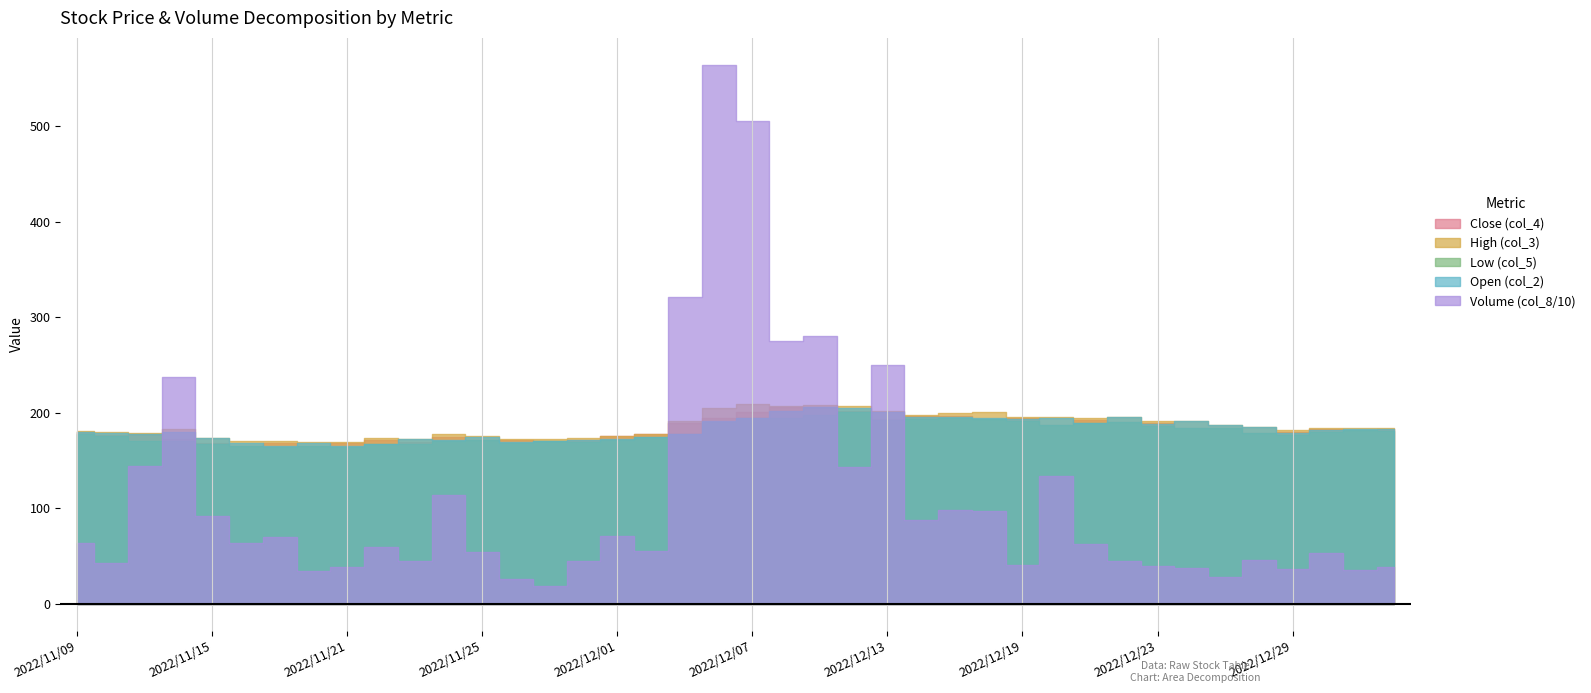

Reading left to right, transcribe all the data shown in this chart.

Close (col_4): 2022/11/09=179.5	2022/11/10=176.5	2022/11/11=177.5	2022/11/14=172.0	2022/11/15=168.0	2022/11/16=165.5	2022/11/17=168.5	2022/11/18=165.5	2022/11/21=168.0	2022/11/22=171.5	2022/11/23=169.0	2022/11/24=174.5	2022/11/25=171.0	2022/11/28=171.5	2022/11/29=170.0	2022/11/30=171.5	2022/12/01=176.0	2022/12/02=177.5	2022/12/05=189.5	2022/12/06=195.0	2022/12/07=201.0	2022/12/08=205.5	2022/12/09=206.5	2022/12/12=202.0	2022/12/13=193.0	2022/12/14=196.5	2022/12/15=197.0	2022/12/16=193.5	2022/12/19=194.5	2022/12/20=187.5	2022/12/21=192.5	2022/12/22=190.5	2022/12/23=189.0	2022/12/26=184.5	2022/12/27=184.5	2022/12/28=179.0	2022/12/29=180.0	2022/12/30=183.0	2023/01/03=182.0	2023/01/04=183.5
High (col_3): 2022/11/09=181.0	2022/11/10=179.5	2022/11/11=179.0	2022/11/14=182.5	2022/11/15=173.5	2022/11/16=170.0	2022/11/17=170.5	2022/11/18=169.5	2022/11/21=169.5	2022/11/22=173.5	2022/11/23=172.5	2022/11/24=177.5	2022/11/25=176.0	2022/11/28=173.0	2022/11/29=172.0	2022/11/30=173.5	2022/12/01=176.0	2022/12/02=178.0	2022/12/05=191.0	2022/12/06=204.5	2022/12/07=209.5	2022/12/08=207.0	2022/12/09=208.5	2022/12/12=207.5	2022/12/13=202.0	2022/12/14=198.0	2022/12/15=199.5	2022/12/16=200.5	2022/12/19=195.5	2022/12/20=196.0	2022/12/21=195.0	2022/12/22=196.0	2022/12/23=191.5	2022/12/26=191.5	2022/12/27=187.0	2022/12/28=185.5	2022/12/29=182.0	2022/12/30=184.0	2023/01/03=184.0	2023/01/04=184.5
Low (col_5): 2022/11/09=178.0	2022/11/10=175.5	2022/11/11=170.0	2022/11/14=170.5	2022/11/15=167.0	2022/11/16=165.0	2022/11/17=164.5	2022/11/18=165.5	2022/11/21=164.5	2022/11/22=167.5	2022/11/23=167.5	2022/11/24=170.0	2022/11/25=171.0	2022/11/28=168.5	2022/11/29=170.0	2022/11/30=169.5	2022/12/01=171.5	2022/12/02=174.5	2022/12/05=177.5	2022/12/06=190.0	2022/12/07=194.0	2022/12/08=195.0	2022/12/09=198.0	2022/12/12=200.5	2022/12/13=192.5	2022/12/14=193.5	2022/12/15=194.0	2022/12/16=193.5	2022/12/19=191.5	2022/12/20=187.5	2022/12/21=189.0	2022/12/22=190.5	2022/12/23=186.5	2022/12/26=184.5	2022/12/27=184.0	2022/12/28=178.5	2022/12/29=177.0	2022/12/30=180.0	2023/01/03=181.5	2023/01/04=181.0
Open (col_2): 2022/11/09=180.0	2022/11/10=179.0	2022/11/11=178.0	2022/11/14=180.0	2022/11/15=173.5	2022/11/16=168.0	2022/11/17=165.0	2022/11/18=168.0	2022/11/21=165.0	2022/11/22=167.5	2022/11/23=172.5	2022/11/24=171.0	2022/11/25=174.5	2022/11/28=169.0	2022/11/29=170.5	2022/11/30=171.0	2022/12/01=173.0	2022/12/02=175.0	2022/12/05=178.0	2022/12/06=191.0	2022/12/07=195.0	2022/12/08=202.0	2022/12/09=206.0	2022/12/12=205.0	2022/12/13=200.5	2022/12/14=195.5	2022/12/15=195.5	2022/12/16=194.5	2022/12/19=193.0	2022/12/20=195.0	2022/12/21=189.5	2022/12/22=196.0	2022/12/23=188.5	2022/12/26=191.5	2022/12/27=187.0	2022/12/28=185.5	2022/12/29=178.5	2022/12/30=181.5	2023/01/03=183.5	2023/01/04=183.0
Volume (col_8/10): 2022/11/09=63.6	2022/11/10=43.1	2022/11/11=144.0	2022/11/14=237.9	2022/11/15=92.1	2022/11/16=63.7	2022/11/17=69.9	2022/11/18=34.3	2022/11/21=39.0	2022/11/22=59.3	2022/11/23=45.0	2022/11/24=113.4	2022/11/25=54.0	2022/11/28=26.4	2022/11/29=18.5	2022/11/30=44.3	2022/12/01=70.7	2022/12/02=55.0	2022/12/05=321.7	2022/12/06=564.3	2022/12/07=505.8	2022/12/08=275.3	2022/12/09=280.6	2022/12/12=143.5	2022/12/13=249.8	2022/12/14=87.5	2022/12/15=98.7	2022/12/16=97.6	2022/12/19=40.8	2022/12/20=133.7	2022/12/21=62.2	2022/12/22=44.6	2022/12/23=39.2	2022/12/26=37.5	2022/12/27=27.5	2022/12/28=45.9	2022/12/29=36.7	2022/12/30=53.5	2023/01/03=35.4	2023/01/04=39.0